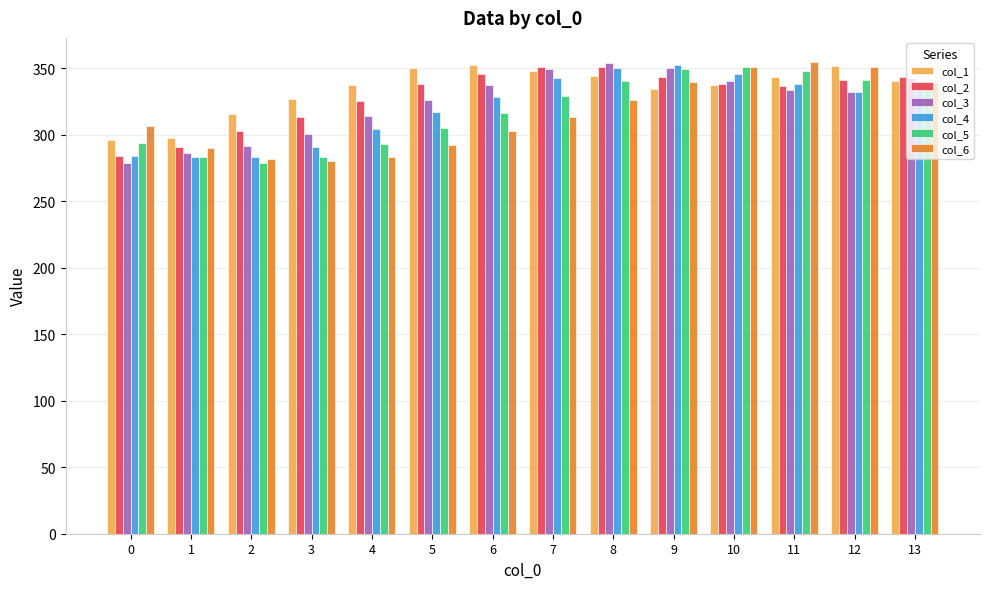

What is the difference between the col_4 values at 3 and 5?

25.7